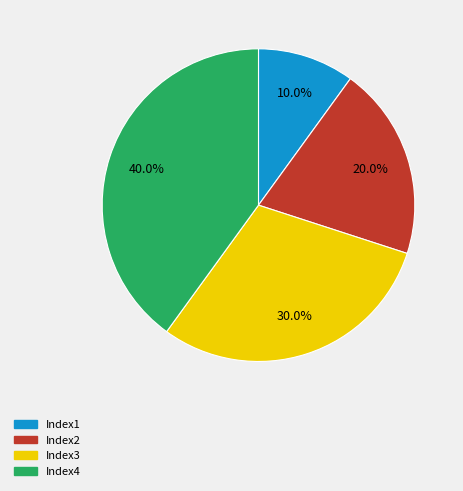

True or false: Index1 accounts for 15% of the total.

False